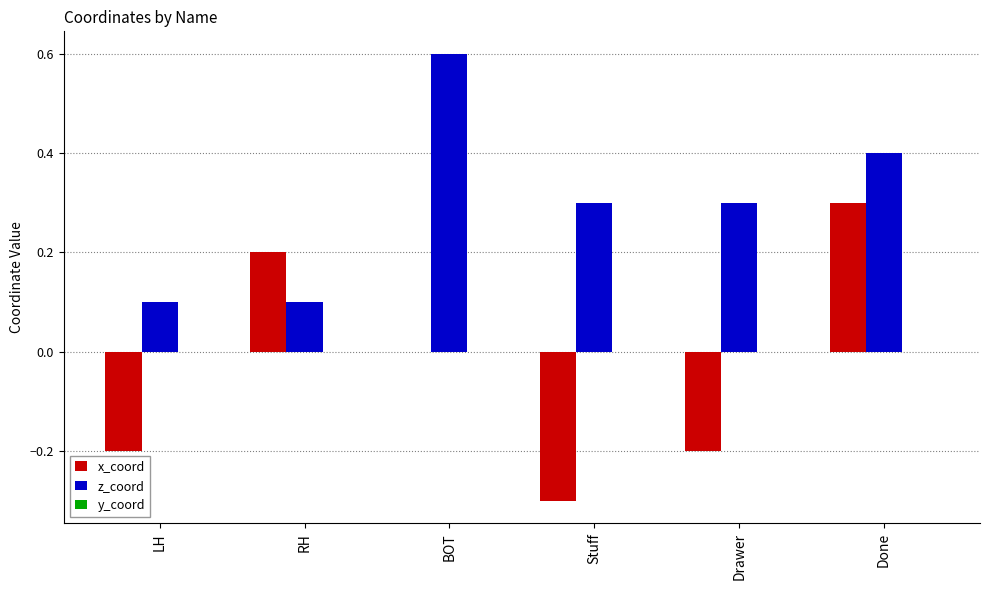

How many groups of bars are there?

6